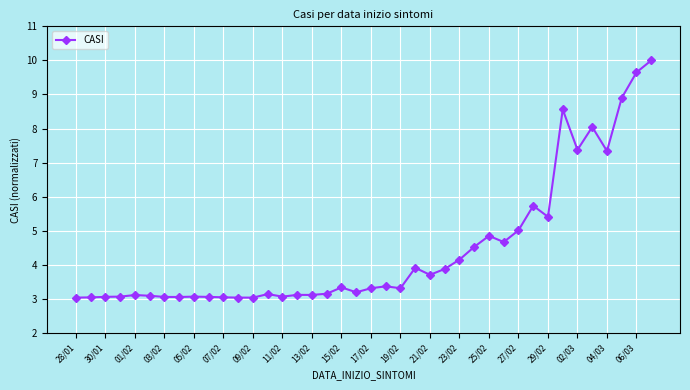

What is the difference between the second highest and minimum values?

6.6